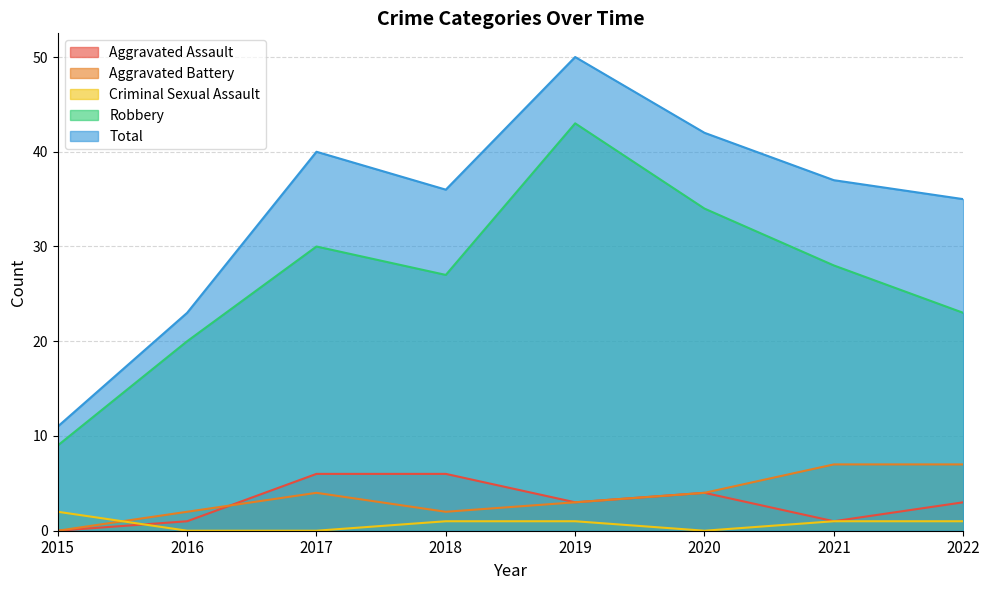

The value of Criminal Sexual Assault at 2022 is 1. True or false?

True